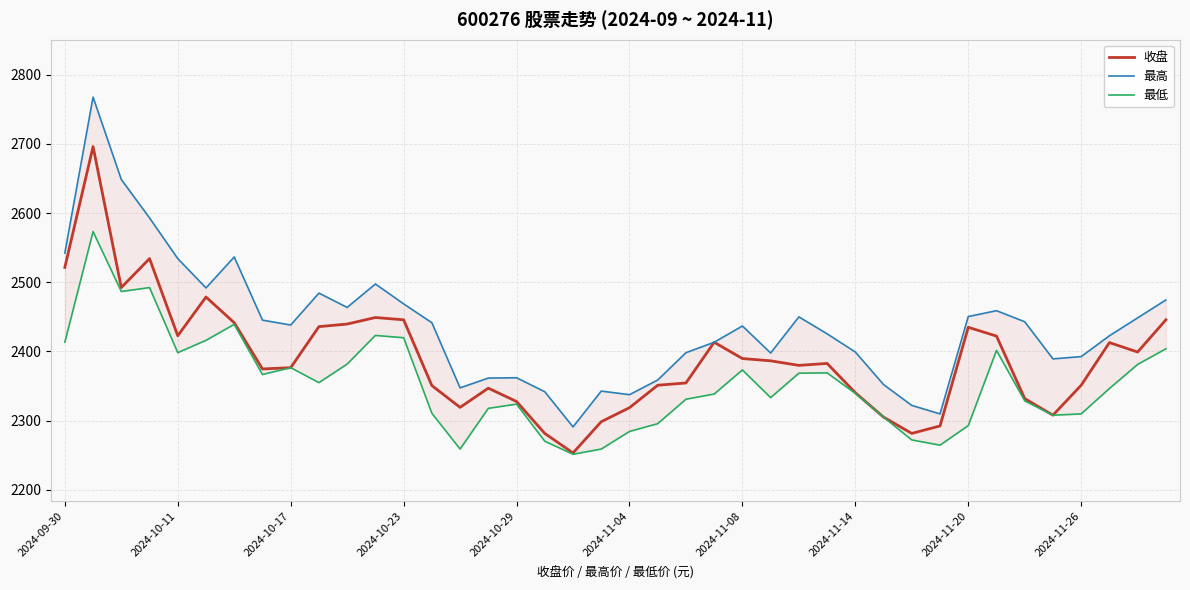

What position from the right is 26?

14